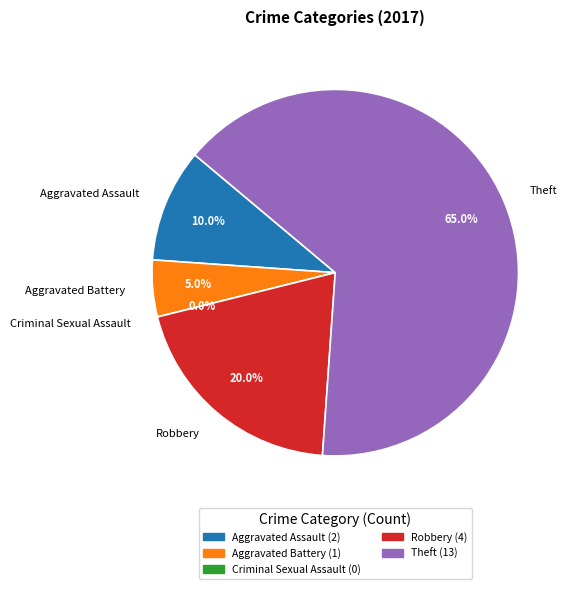

To the nearest percent, what percentage of the pie is Aggravated Battery?

5%